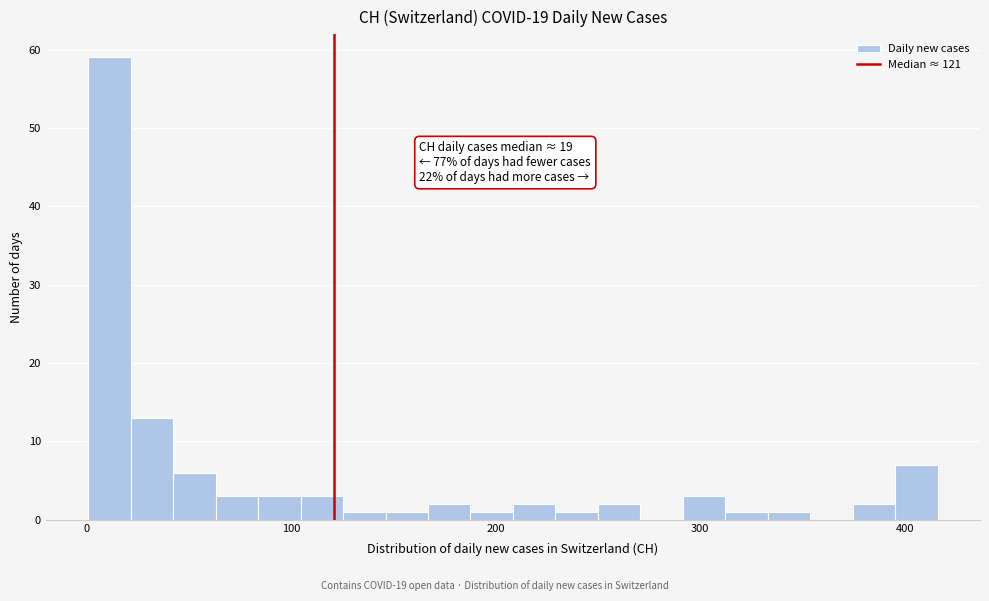

Read against the x-axis, roughly where is the centre of the tallest bar?

10